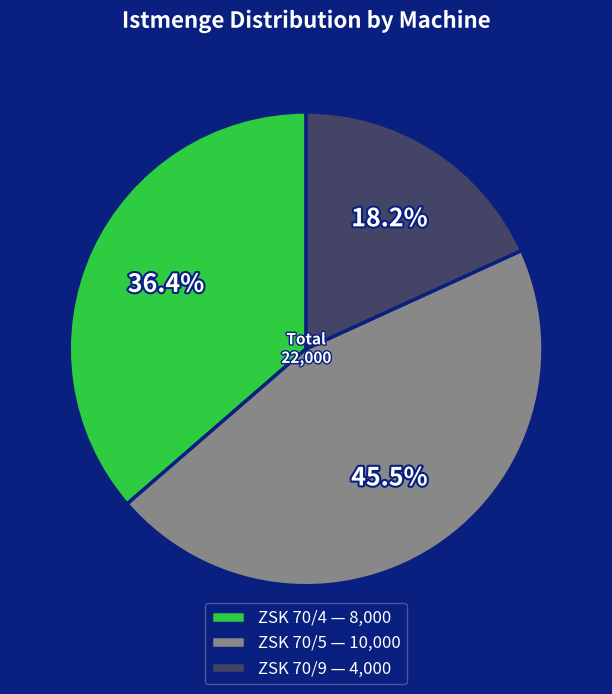

Count the number of slices in the pie.

3